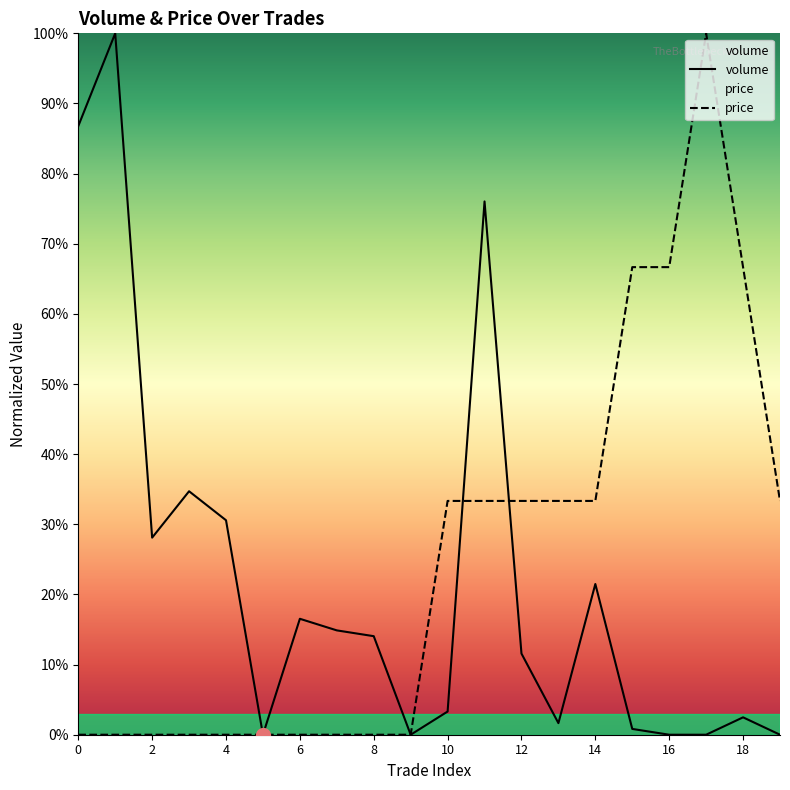

True or false: price has more than 1 interior local peaks.

False